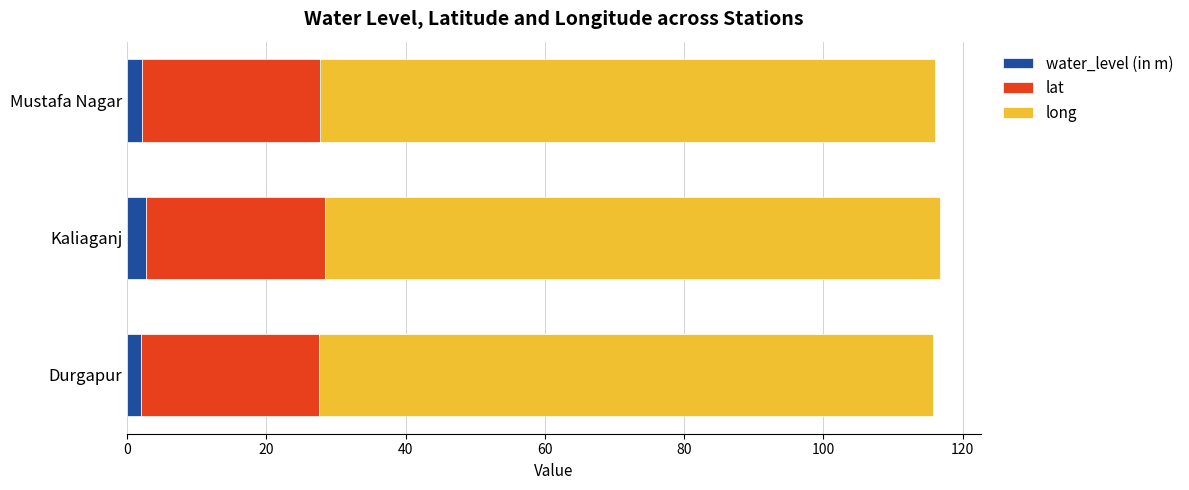

What is the sum of all water_level (in m) values?

6.9